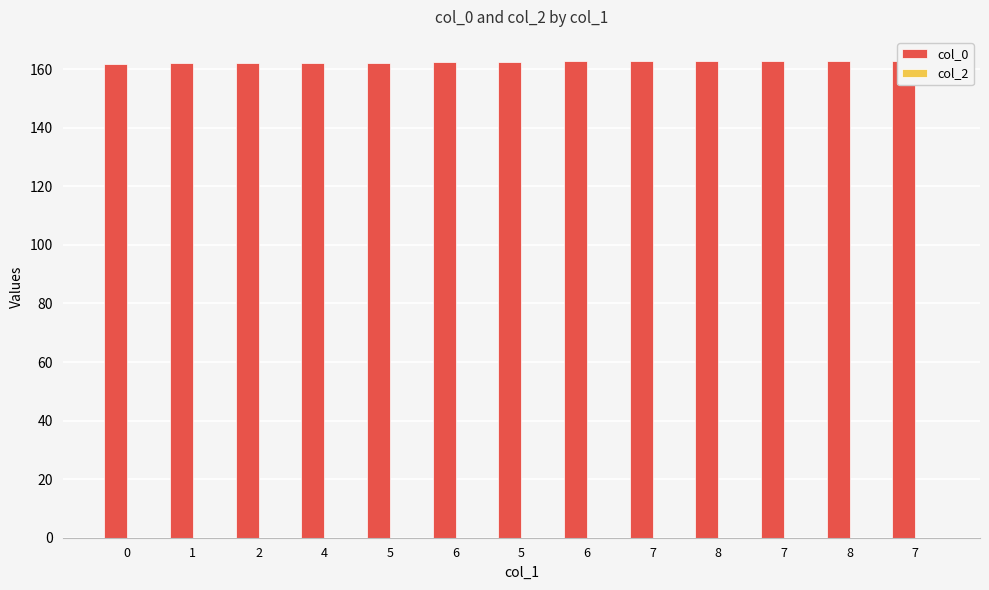

Are the bars horizontal?

No